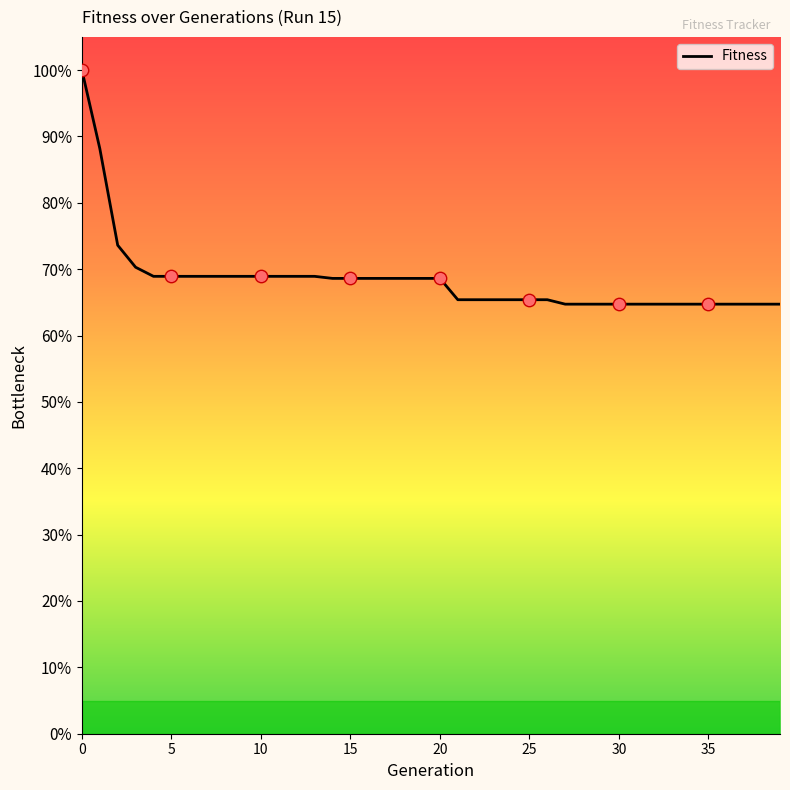

What is the difference between the maximum and minimum values?

35.3